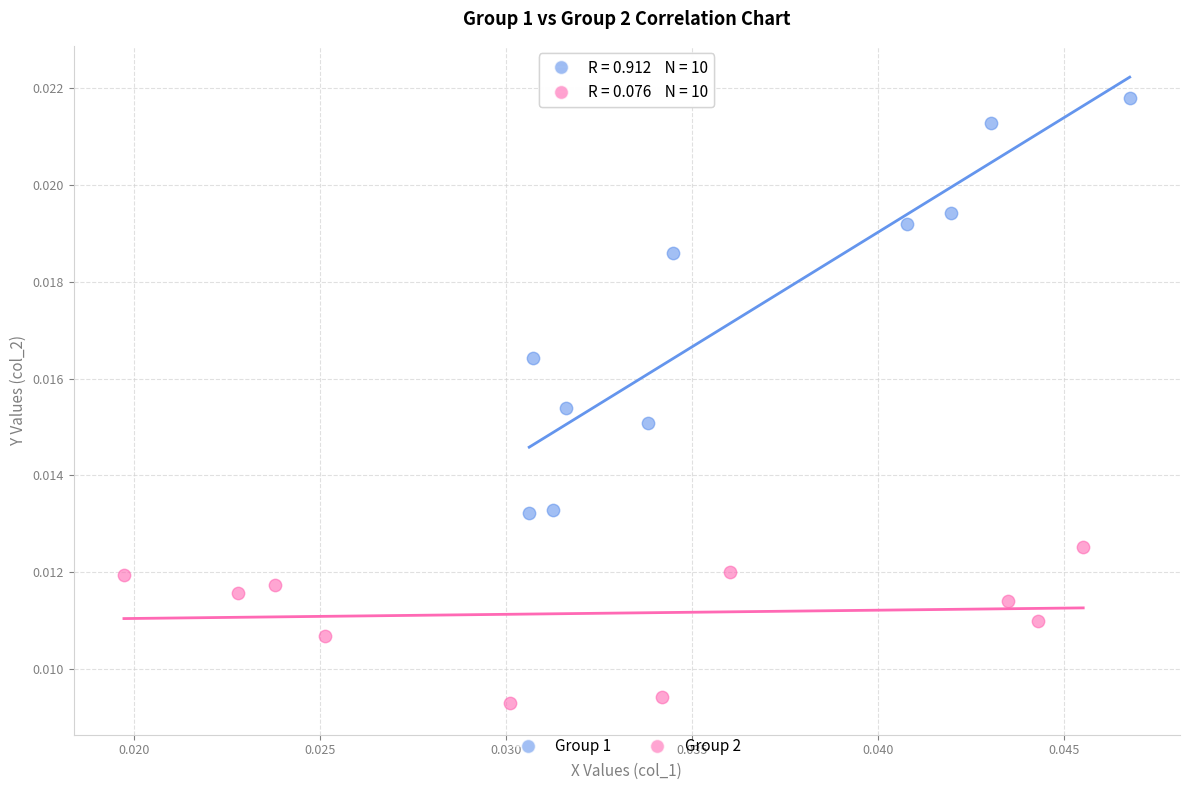

Which series contains the lowest Y value?

Group 2